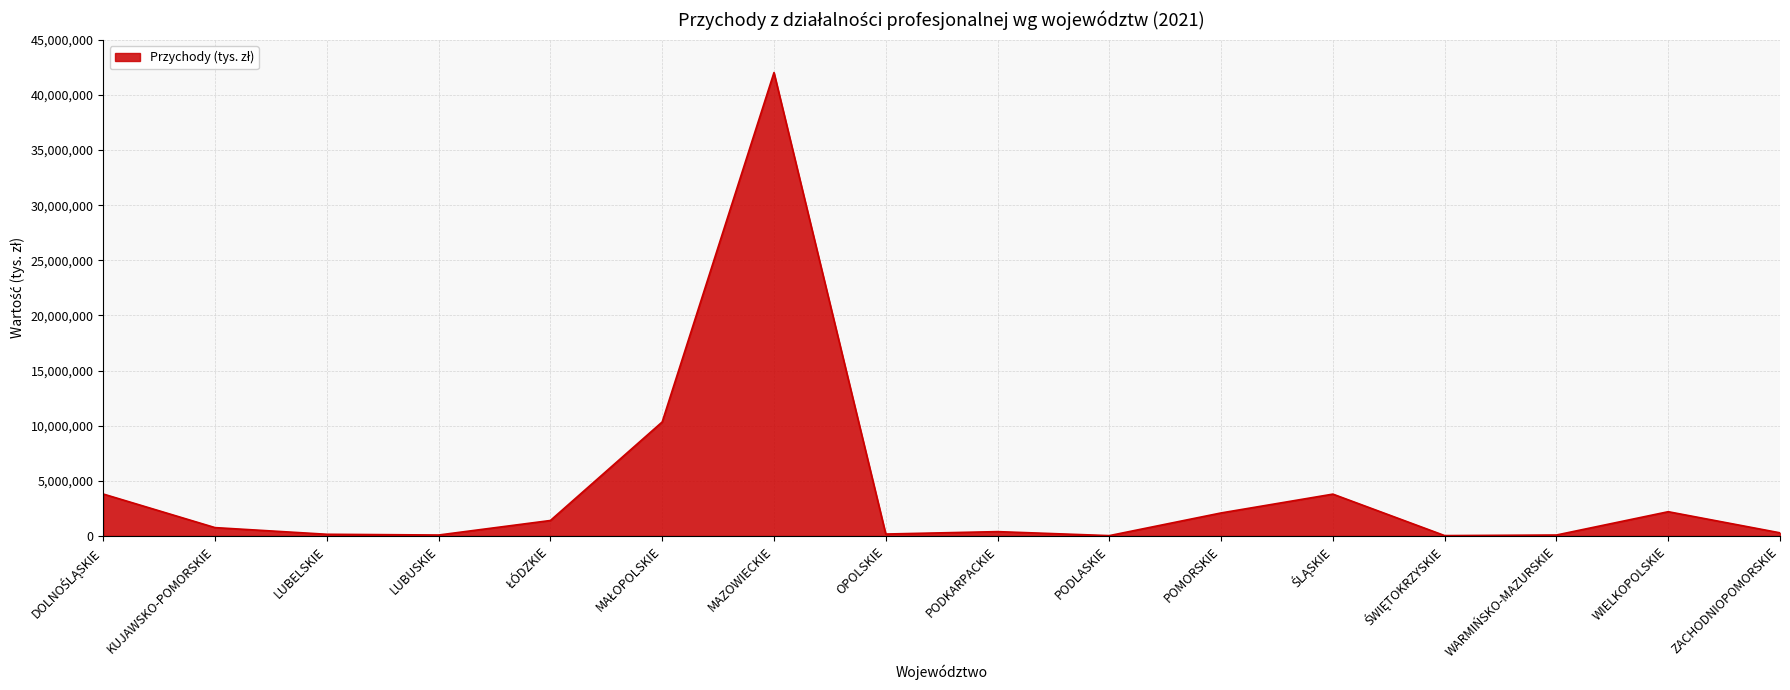

What is the difference between the maximum and minimum values?

41995710